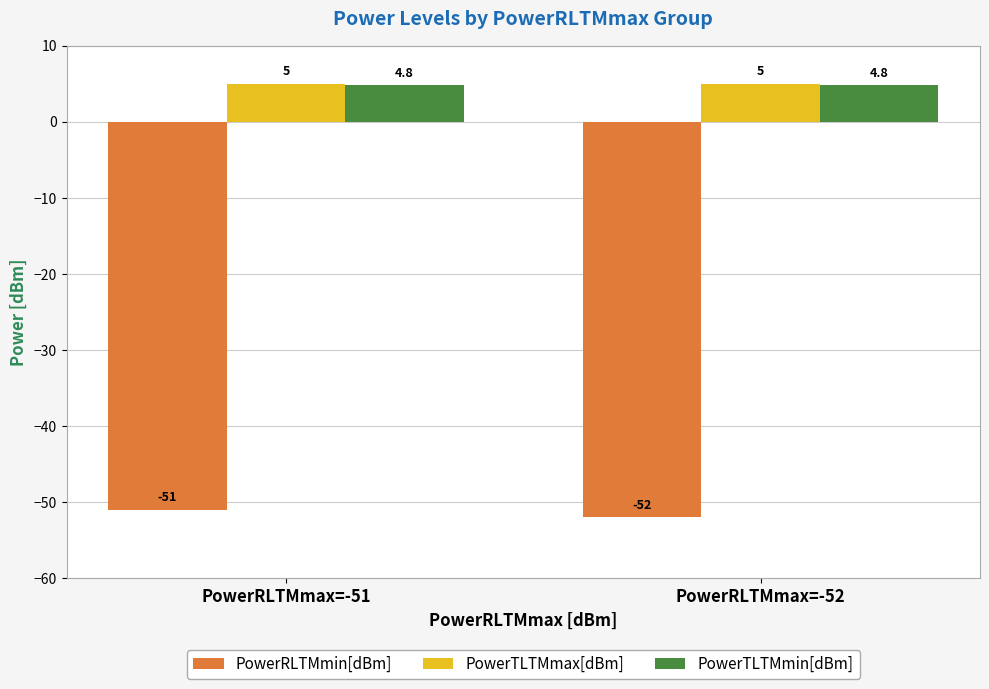

What is the sum of the PowerTLTMmax[dBm] values at PowerRLTMmax=-51 and PowerRLTMmax=-52?

10.0